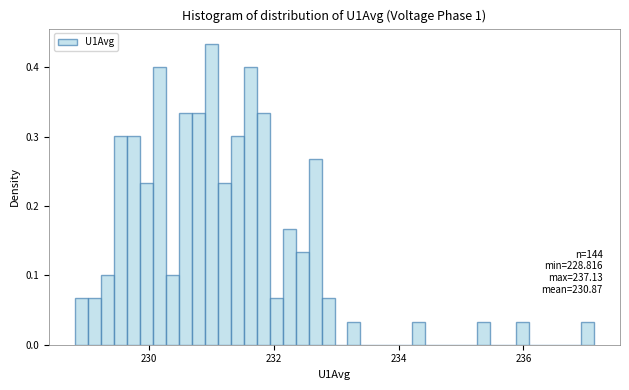

Read against the x-axis, roughly where is the centre of the tallest bar?

231.0